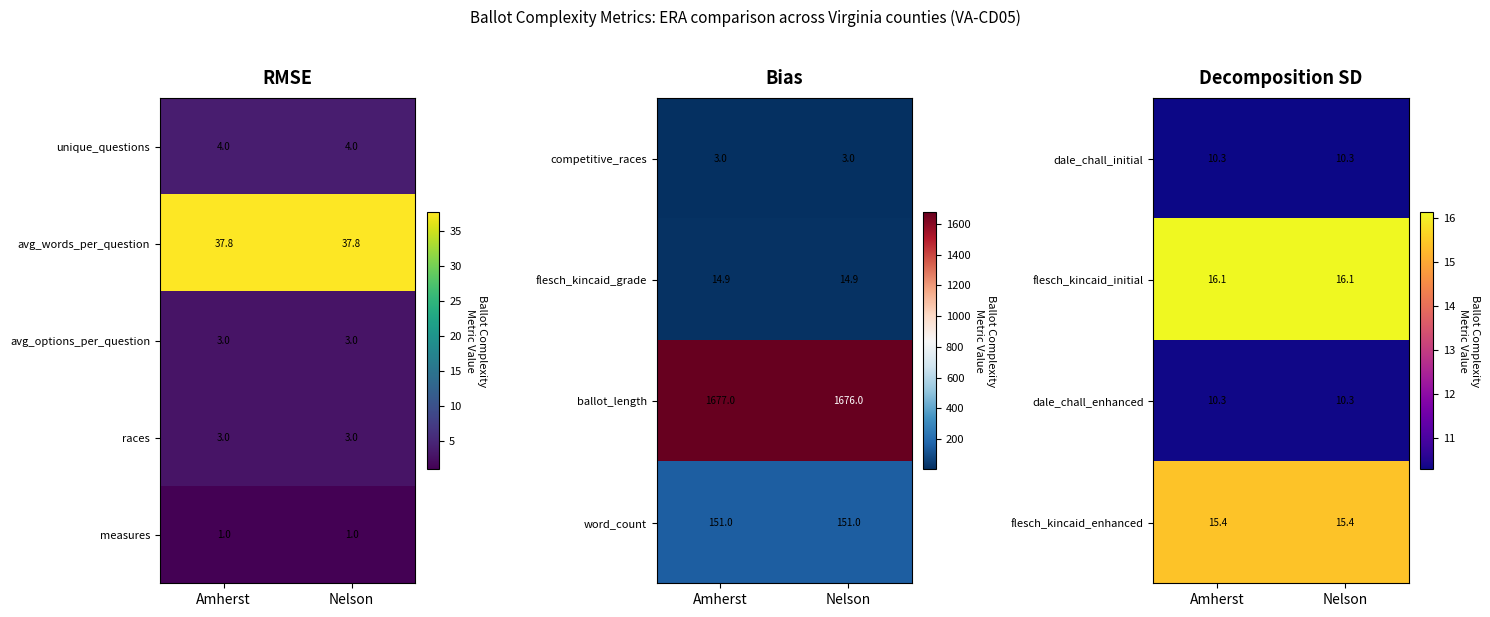

What is the approximate value of races at Nelson?

3.0